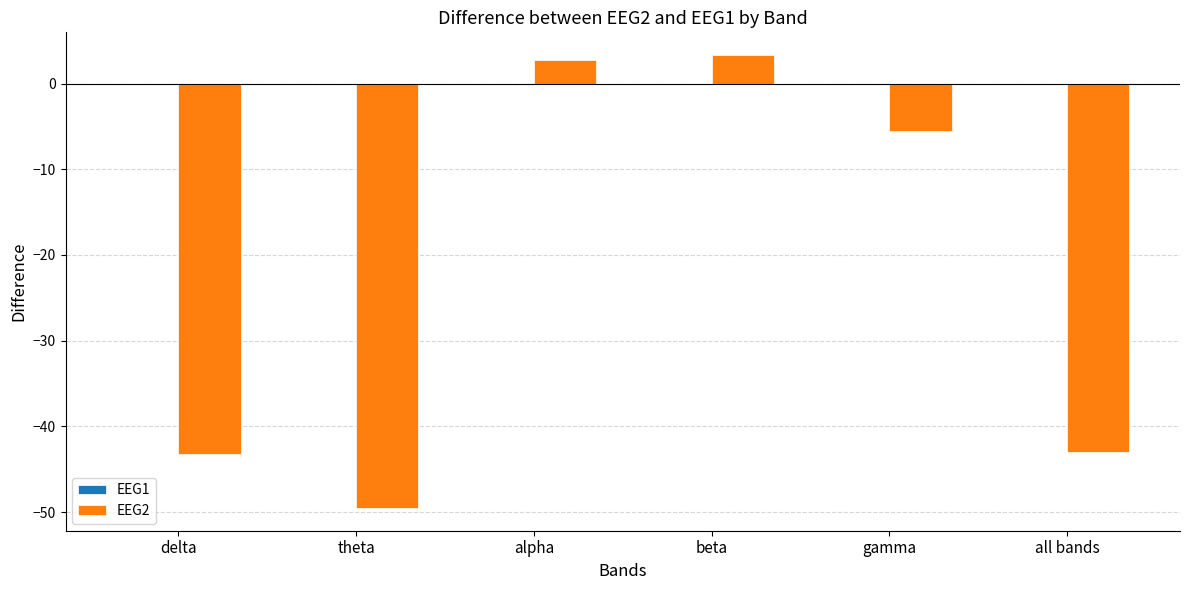

The value at gamma is -2.6. True or false?

False